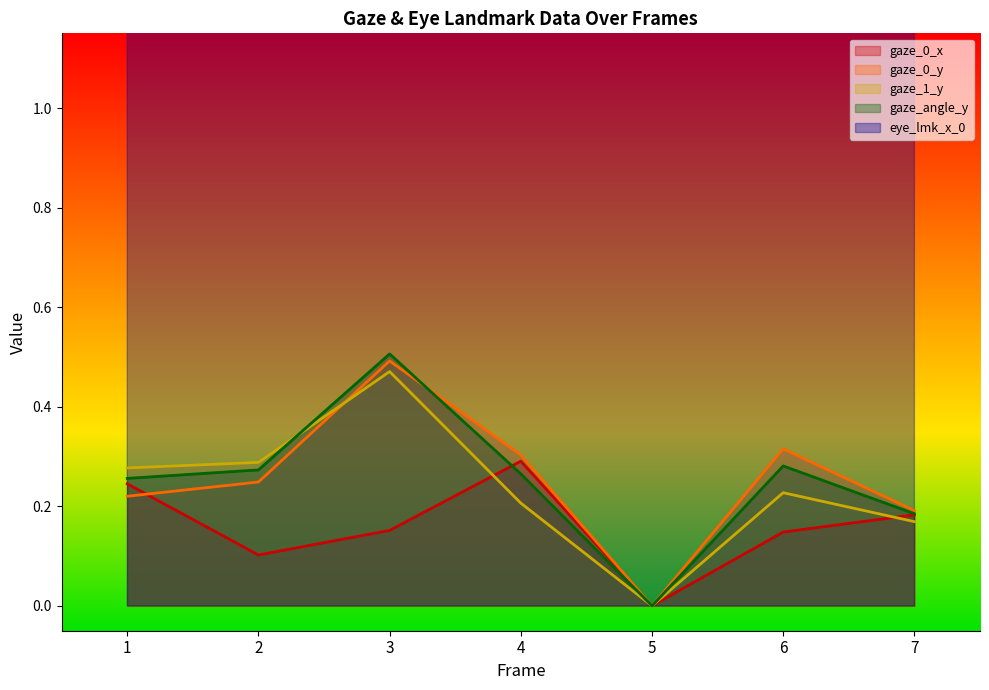

In gaze_1_y, how many points are higher than both neighbors (excluding endpoints)?

2